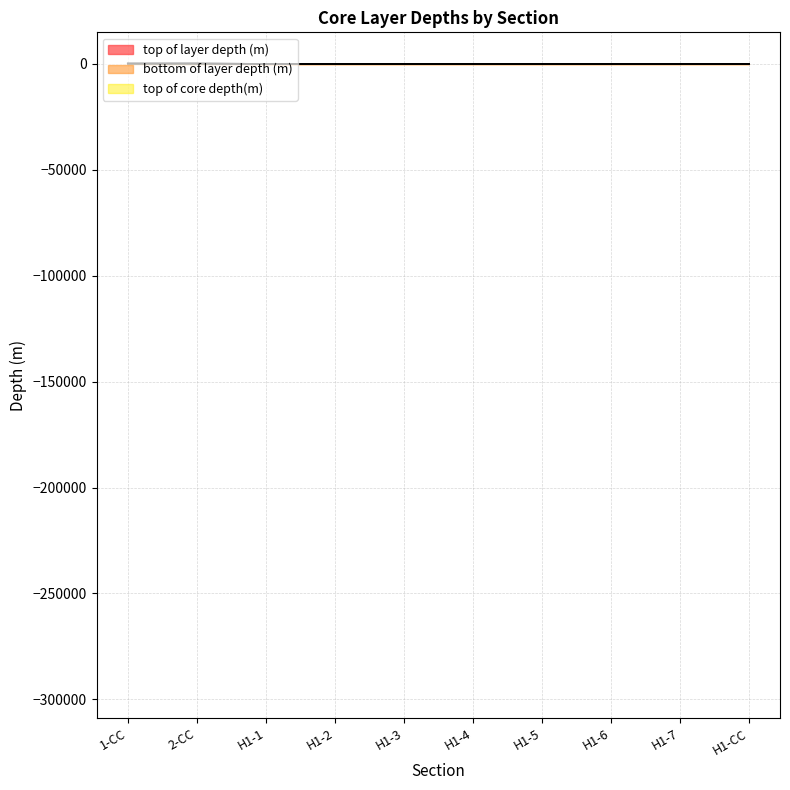

Which has a higher value, H1-5 or 1-CC?

1-CC